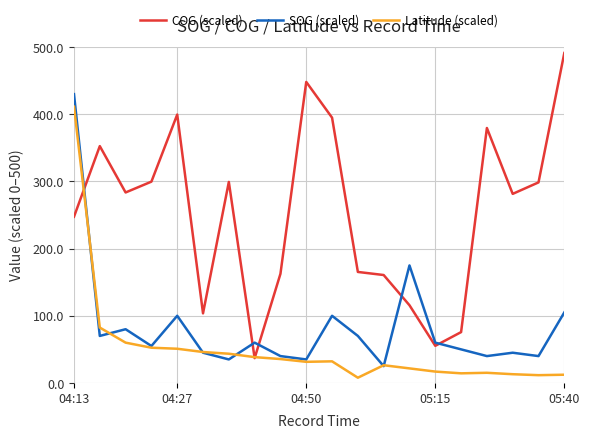

Rank the series by their average value, from highest to lowest.

COG (scaled), SOG (scaled), Latitude (scaled)